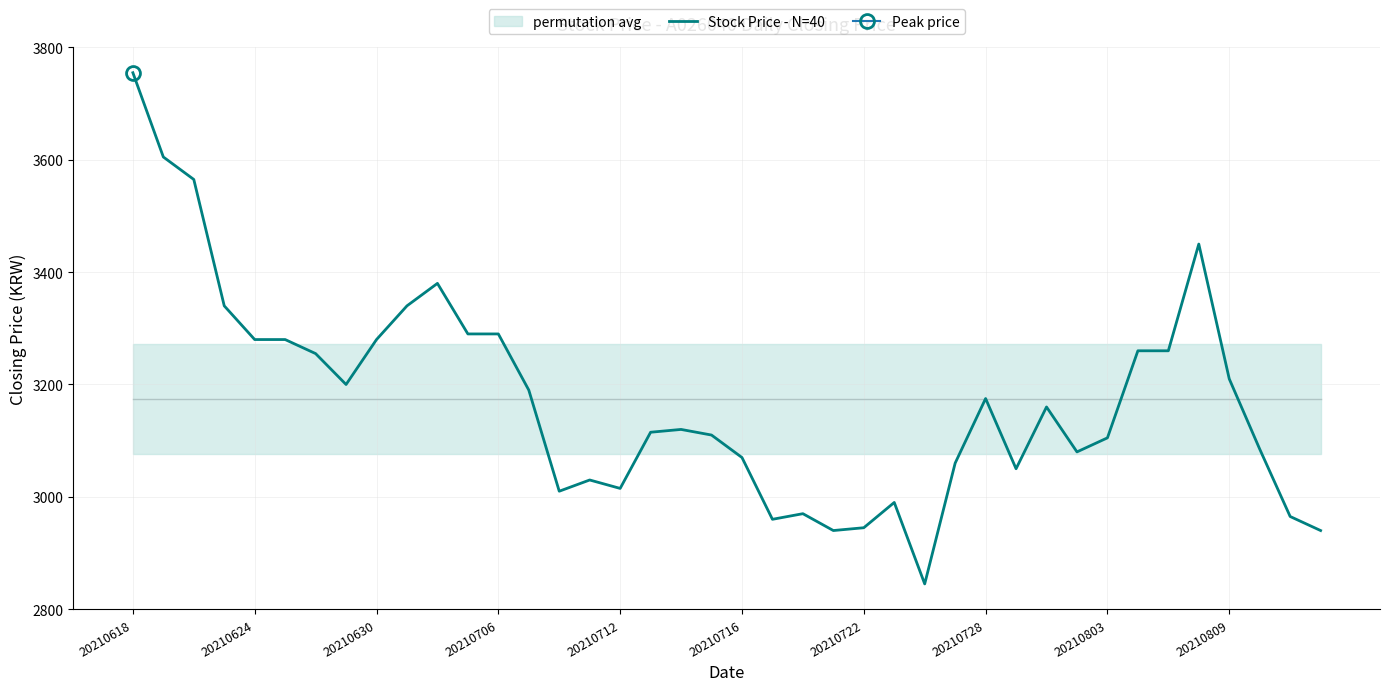

What is the sum of all values?

126970